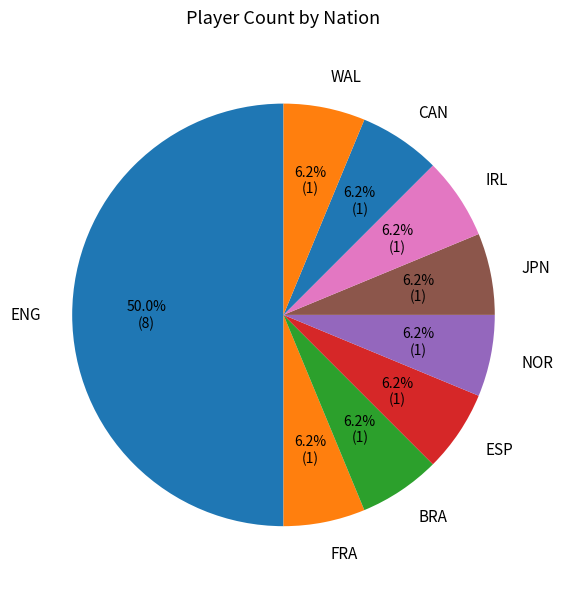

What is the largest slice in the pie chart?

ENG